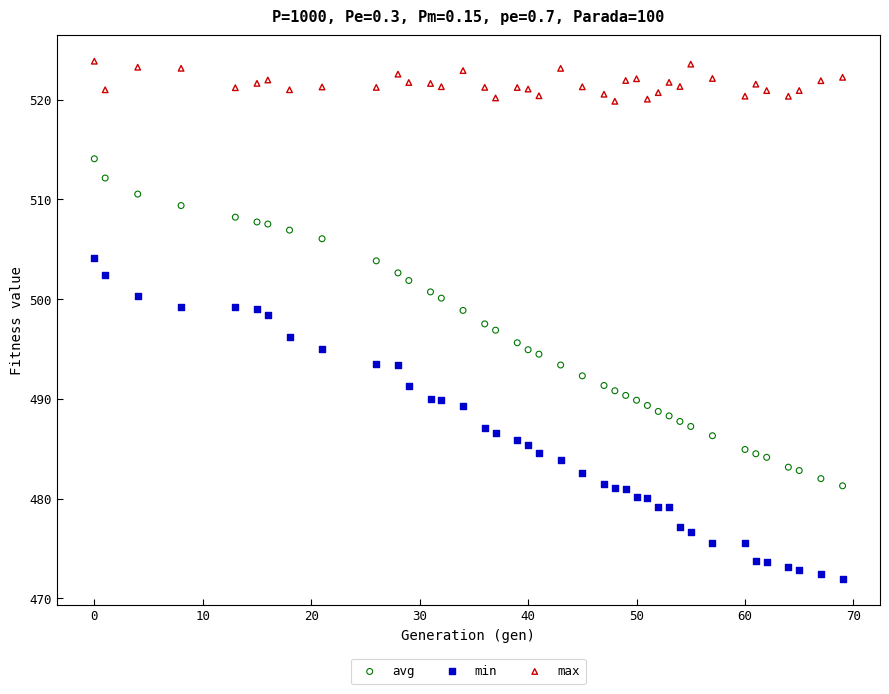

Which series reaches the maximum Y coordinate?

max